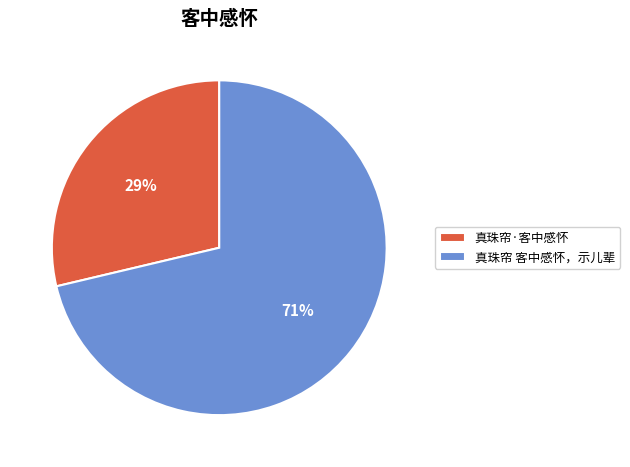

Rank the categories by value from lowest to highest.

真珠帘·客中感怀, 真珠帘 客中感怀，示儿辈